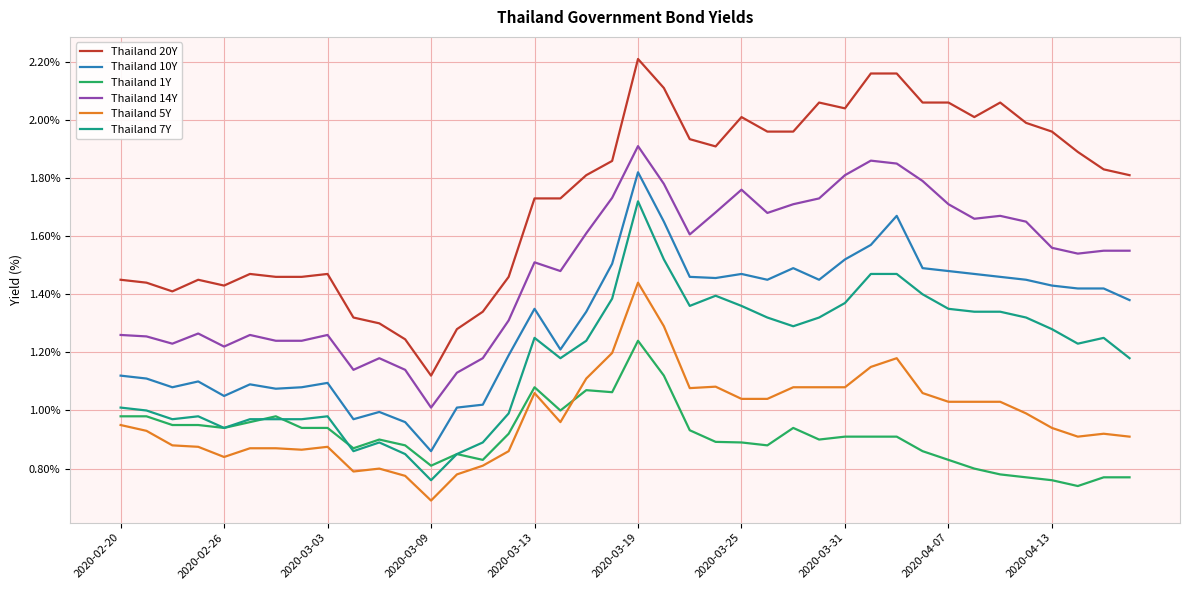

True or false: Thailand 10Y and Thailand 1Y cross at least once.

False